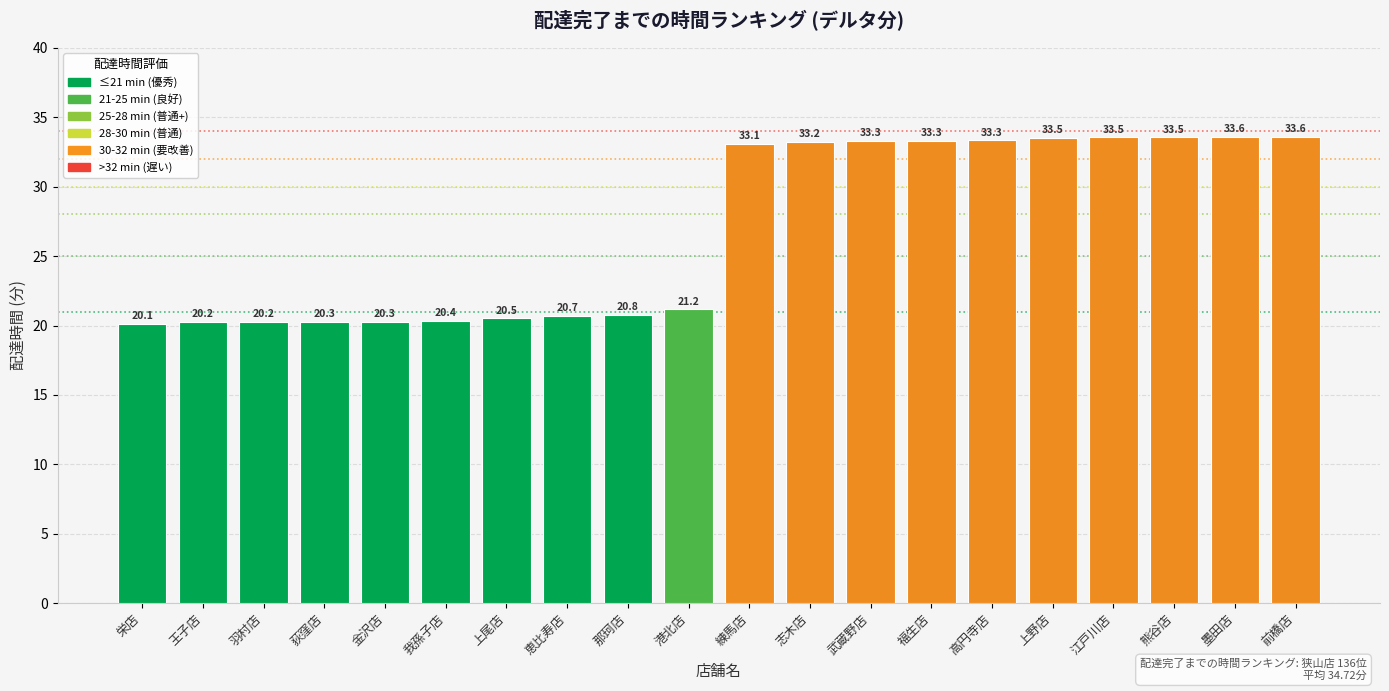

Is it true that the value at 上尾店 is 36.3?

False